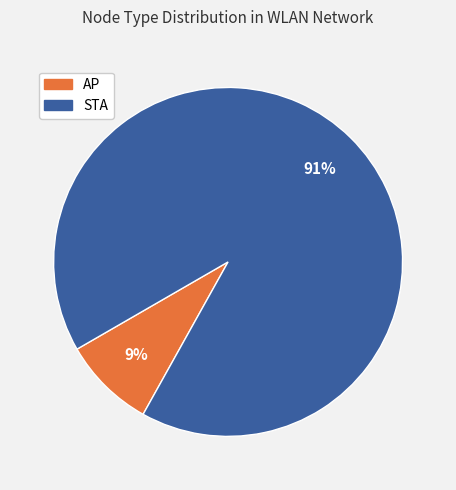

Does any single category account for the majority?

Yes